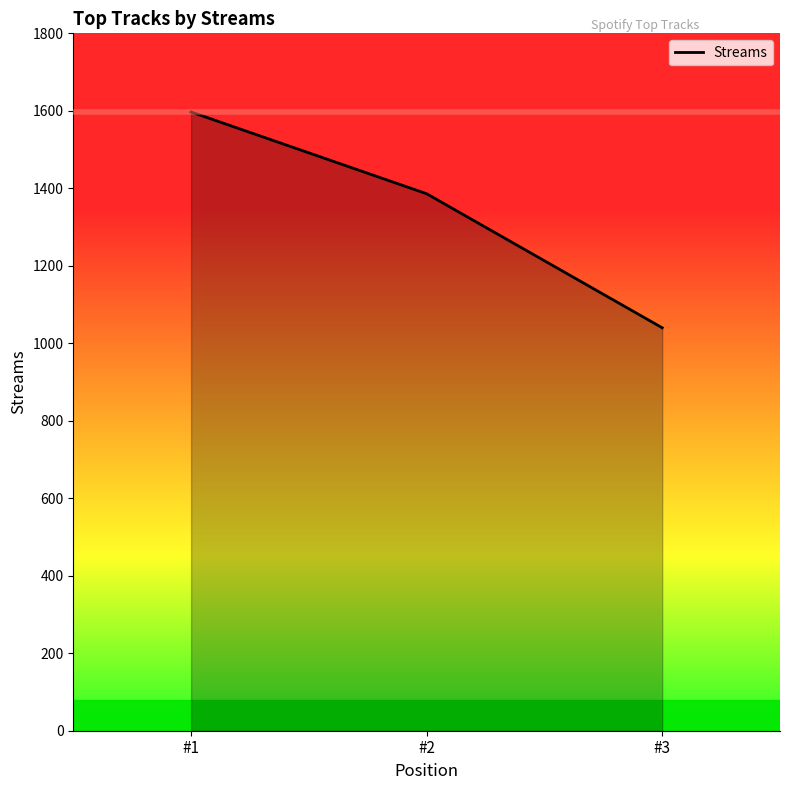

Where does the data first go above 1386?

#1